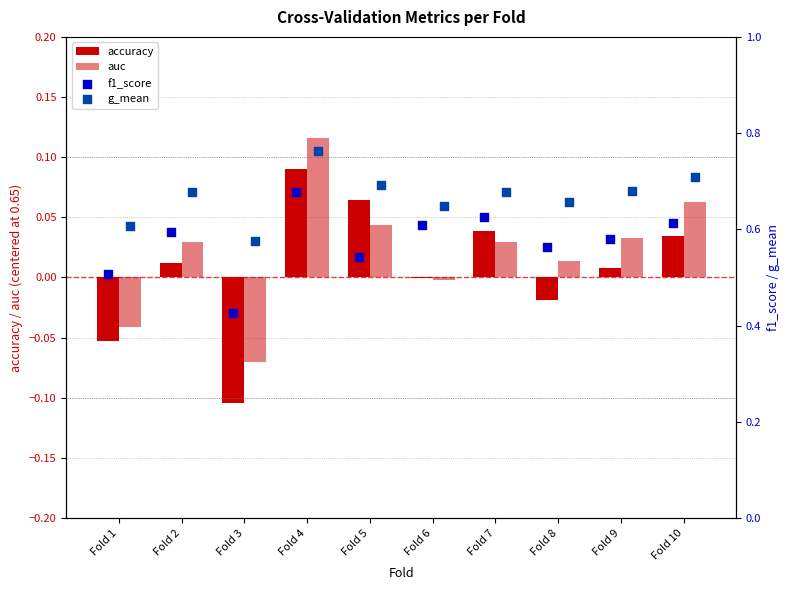

At which category is the sum across all series the highest?

Fold 4